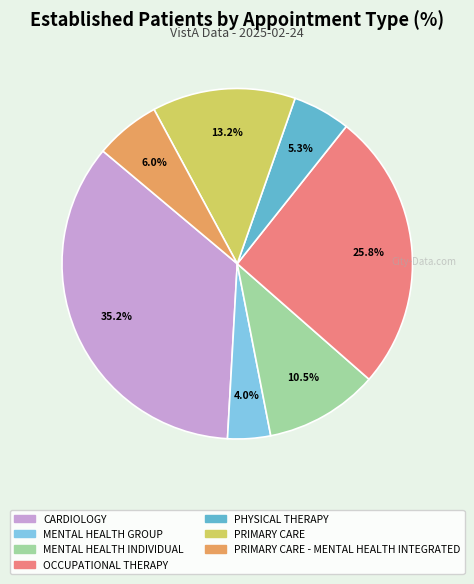

Does any single category account for the majority?

No